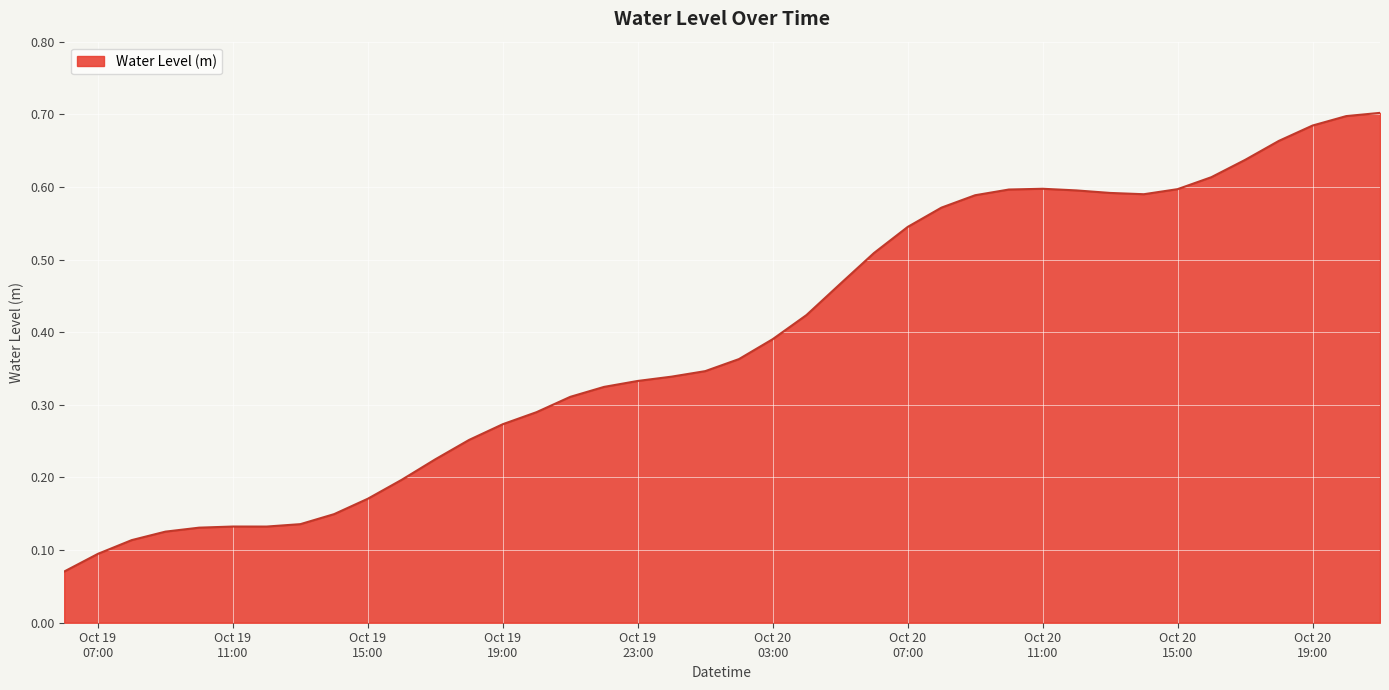

How many lines are shown in the chart?

1